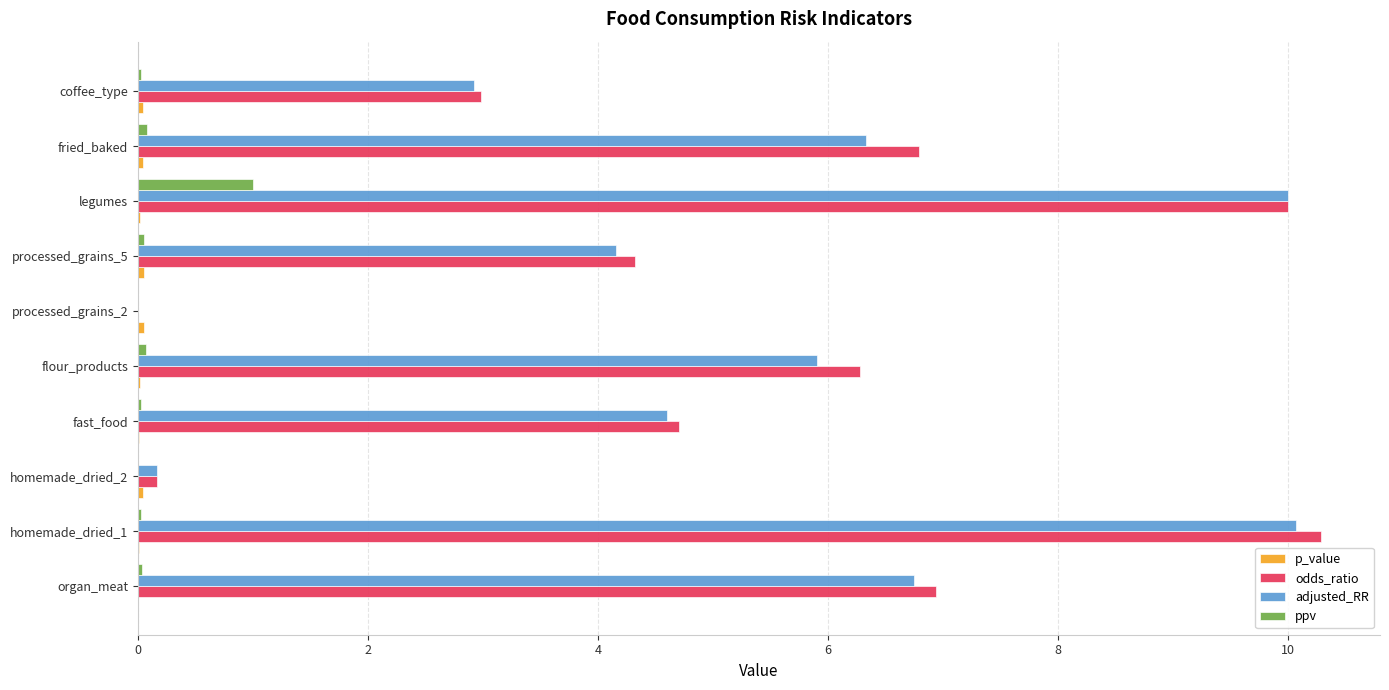

Which series has the widest spread of values?

odds_ratio